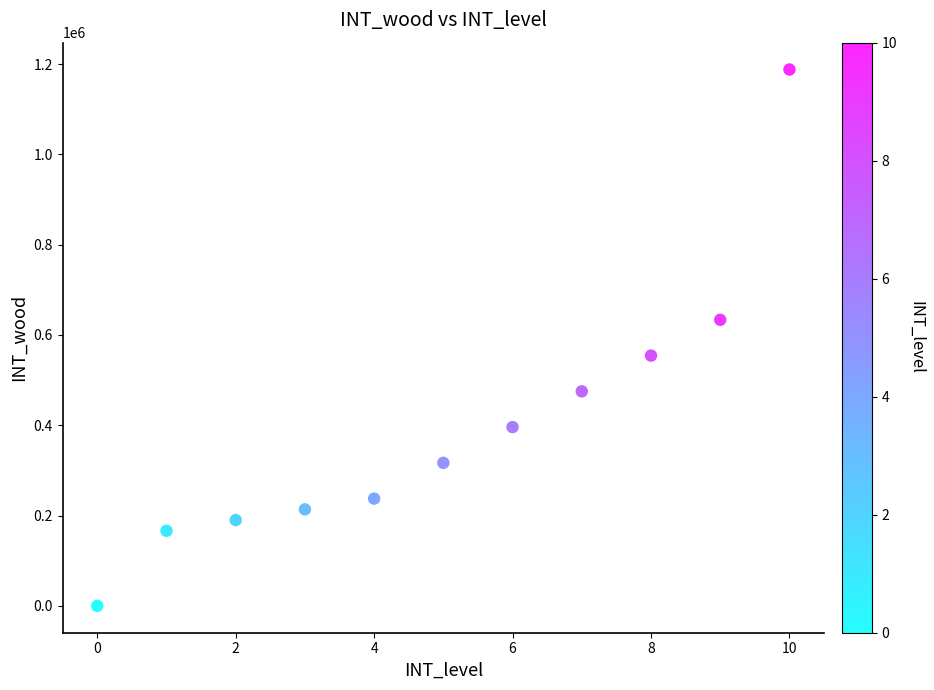

What is the range of Y values (max minus min)?

1188000